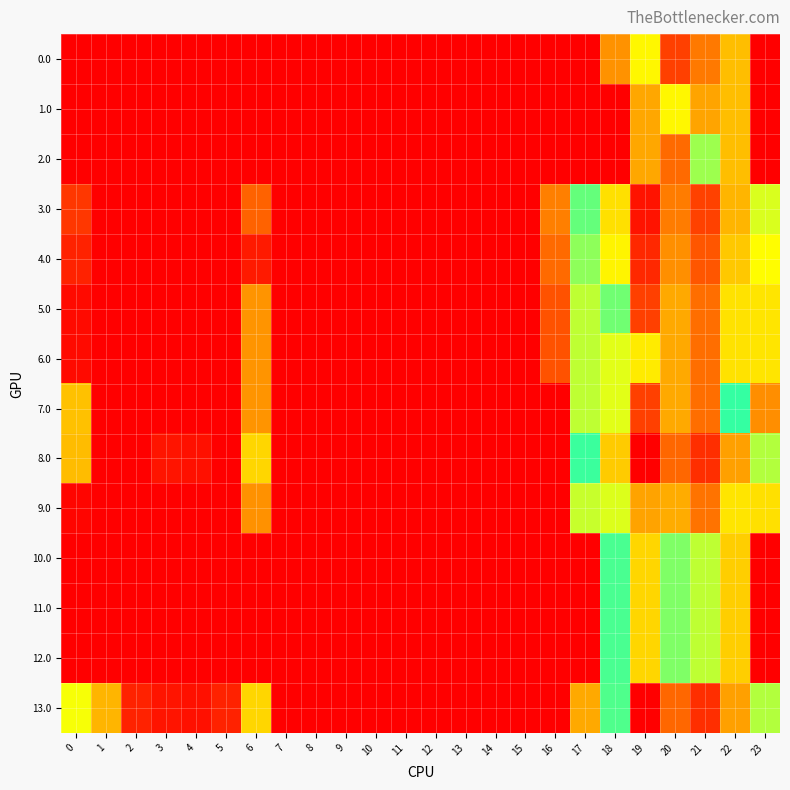

Reading left to right, list all the values displayed in this chart.

0.0: 0=0.0	1=0.0	2=0.0	3=0.0	4=0.0	5=0.0	6=0.0	7=0.0	8=0.0	9=0.0	10=0.0	11=0.0	12=0.0	13=0.0	14=0.0	15=0.0	16=0.0	17=0.0	18=36.2	19=60.9	20=15.9	21=30.0	22=46.9	23=0.0
1.0: 0=0.0	1=0.0	2=0.0	3=0.0	4=0.0	5=0.0	6=0.0	7=0.0	8=0.0	9=0.0	10=0.0	11=0.0	12=0.0	13=0.0	14=0.0	15=0.0	16=0.0	17=0.0	18=0.0	19=41.5	20=60.9	21=40.6	22=46.9	23=0.0
2.0: 0=0.0	1=0.0	2=0.0	3=0.0	4=0.0	5=0.0	6=0.0	7=0.0	8=0.0	9=0.0	10=0.0	11=0.0	12=0.0	13=0.0	14=0.0	15=0.0	16=0.0	17=0.0	18=0.0	19=41.5	20=26.5	21=75.0	22=46.9	23=0.0
3.0: 0=13.8	1=0.0	2=0.0	3=0.0	4=0.0	5=0.0	6=24.4	7=0.0	8=0.0	9=0.0	10=0.0	11=0.0	12=0.0	13=0.0	14=0.0	15=0.0	16=31.5	17=81.9	18=133.2	19=183.5	20=157.9	21=172.0	22=143.9	23=67.4
4.0: 0=8.8	1=0.0	2=0.0	3=0.0	4=0.0	5=0.0	6=6.9	7=0.0	8=0.0	9=0.0	10=0.0	11=0.0	12=0.0	13=0.0	14=0.0	15=0.0	16=26.5	17=76.9	18=128.2	19=178.5	20=152.9	21=167.0	22=138.9	23=62.4
5.0: 0=2.8	1=0.0	2=0.0	3=0.0	4=0.0	5=0.0	6=36.8	7=0.0	8=0.0	9=0.0	10=0.0	11=0.0	12=0.0	13=0.0	14=0.0	15=0.0	16=20.5	17=70.9	18=80.3	19=172.5	20=146.9	21=161.0	22=132.9	23=56.4
6.0: 0=2.8	1=0.0	2=0.0	3=0.0	4=0.0	5=0.0	6=36.8	7=0.0	8=0.0	9=0.0	10=0.0	11=0.0	12=0.0	13=0.0	14=0.0	15=0.0	16=20.5	17=70.9	18=122.2	19=130.6	20=146.9	21=161.0	22=132.9	23=56.4
7.0: 0=47.8	1=0.0	2=0.0	3=0.0	4=0.0	5=0.0	6=36.8	7=0.0	8=0.0	9=0.0	10=0.0	11=0.0	12=0.0	13=0.0	14=0.0	15=0.0	16=0.0	17=70.9	18=122.2	19=172.5	20=146.9	21=161.0	22=87.9	23=35.0
8.0: 0=46.6	1=0.0	2=0.0	3=5.3	4=4.1	5=0.0	6=52.8	7=0.0	8=0.0	9=0.0	10=0.0	11=0.0	12=0.0	13=0.0	14=0.0	15=0.0	16=0.0	17=86.9	18=138.2	19=188.5	20=162.9	21=177.0	22=148.9	23=72.4
9.0: 0=1.8	1=0.0	2=0.0	3=0.0	4=0.0	5=0.0	6=35.8	7=0.0	8=0.0	9=0.0	10=0.0	11=0.0	12=0.0	13=0.0	14=0.0	15=0.0	16=0.0	17=69.9	18=121.2	19=148.1	20=145.9	21=160.0	22=131.9	23=55.4
10.0: 0=0.0	1=0.0	2=0.0	3=0.0	4=0.0	5=0.0	6=0.0	7=0.0	8=0.0	9=0.0	10=0.0	11=0.0	12=0.0	13=0.0	14=0.0	15=0.0	16=0.0	17=0.0	18=85.2	19=135.5	20=109.9	21=117.5	22=50.9	23=0.0
11.0: 0=0.0	1=0.0	2=0.0	3=0.0	4=0.0	5=0.0	6=0.0	7=0.0	8=0.0	9=0.0	10=0.0	11=0.0	12=0.0	13=0.0	14=0.0	15=0.0	16=0.0	17=0.0	18=85.2	19=135.5	20=109.9	21=117.5	22=50.9	23=0.0
12.0: 0=0.0	1=0.0	2=0.0	3=0.0	4=0.0	5=0.0	6=0.0	7=0.0	8=0.0	9=0.0	10=0.0	11=0.0	12=0.0	13=0.0	14=0.0	15=0.0	16=0.0	17=0.0	18=85.2	19=135.5	20=109.9	21=117.5	22=50.9	23=0.0
13.0: 0=63.8	1=44.7	2=8.6	3=5.3	4=4.1	5=8.6	6=52.8	7=0.0	8=0.0	9=0.0	10=0.0	11=0.0	12=0.0	13=0.0	14=0.0	15=0.0	16=0.0	17=41.9	18=104.1	19=188.5	20=162.9	21=177.0	22=148.9	23=72.4